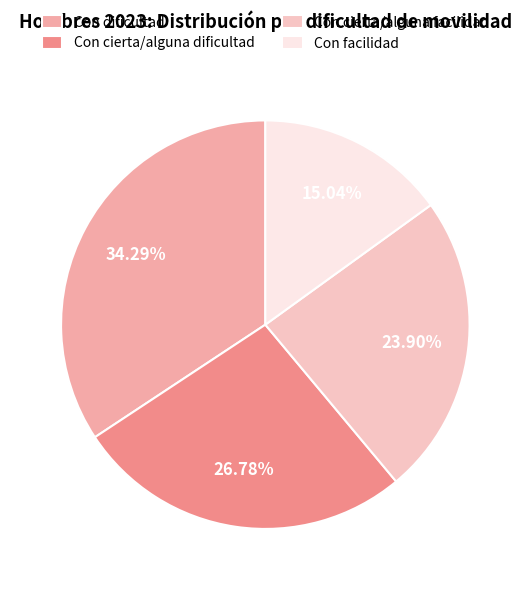

How many segments does this pie chart have?

4